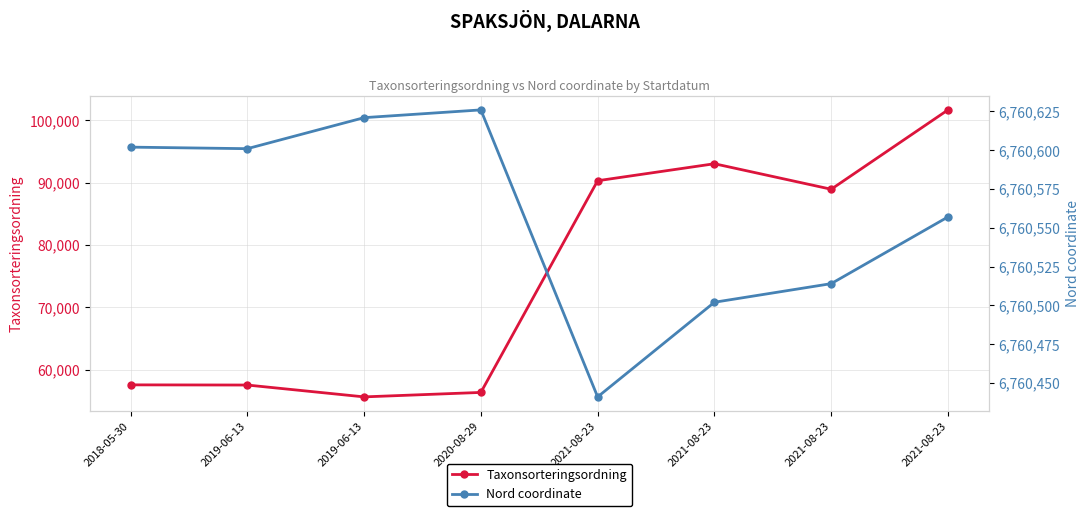

What is the value of the Taxonsorteringsordning point at the 8th from the left?

90319